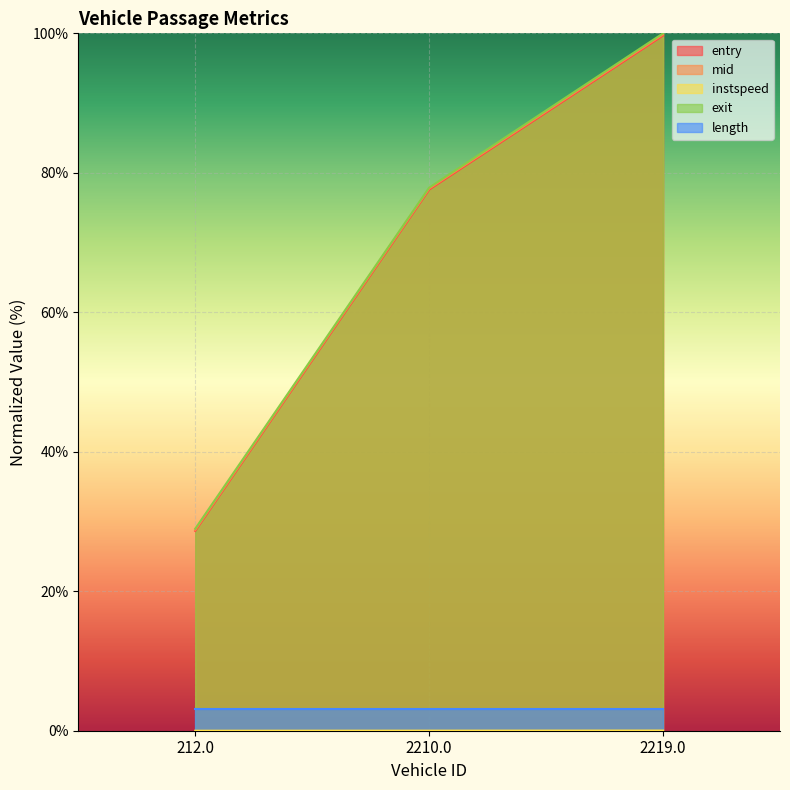

List the labels in order of entry value, smallest first.

212.0, 2210.0, 2219.0